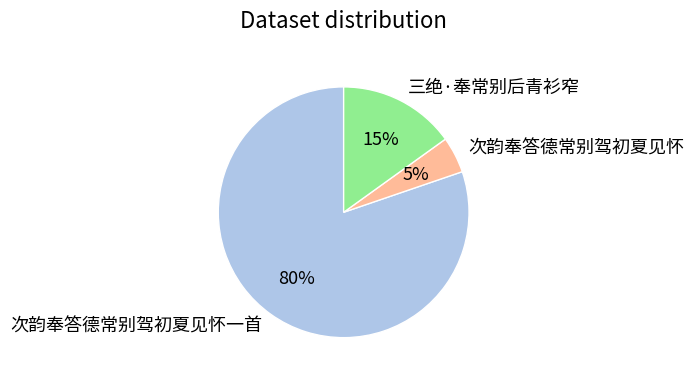

The 次韵奉答德常别驾初夏见怀 slice represents 5% of the pie. True or false?

True